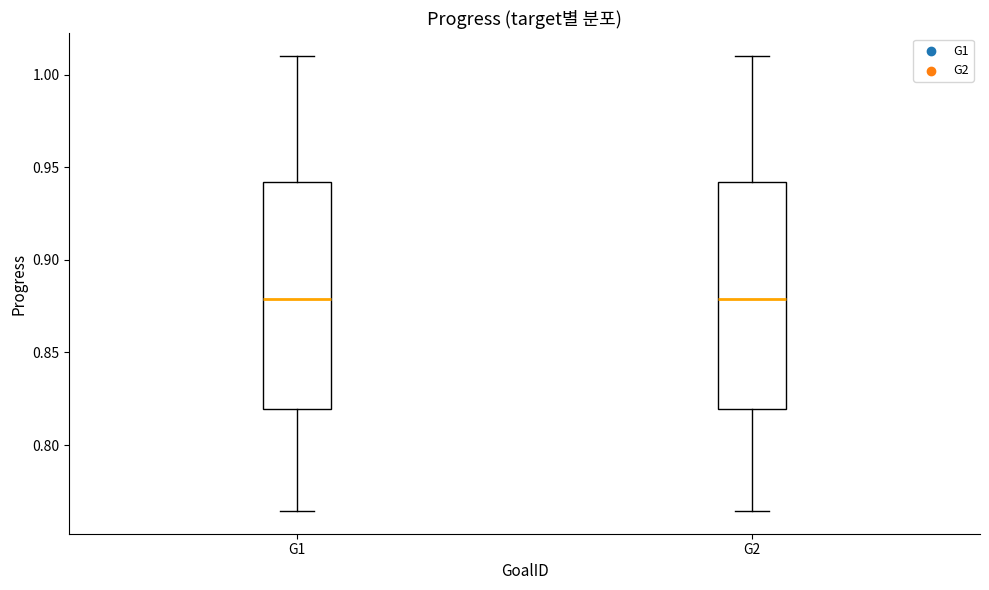

Reading left to right, read every box against the y-axis: the position of its median line, the range the box covers, and the ends of its whiskers. The values are not printed on the chart, so give them approximately, as read against the axis.

G1: median 0.880, box 0.820 to 0.940, whiskers 0.765 to 1.010
G2: median 0.880, box 0.820 to 0.940, whiskers 0.765 to 1.010